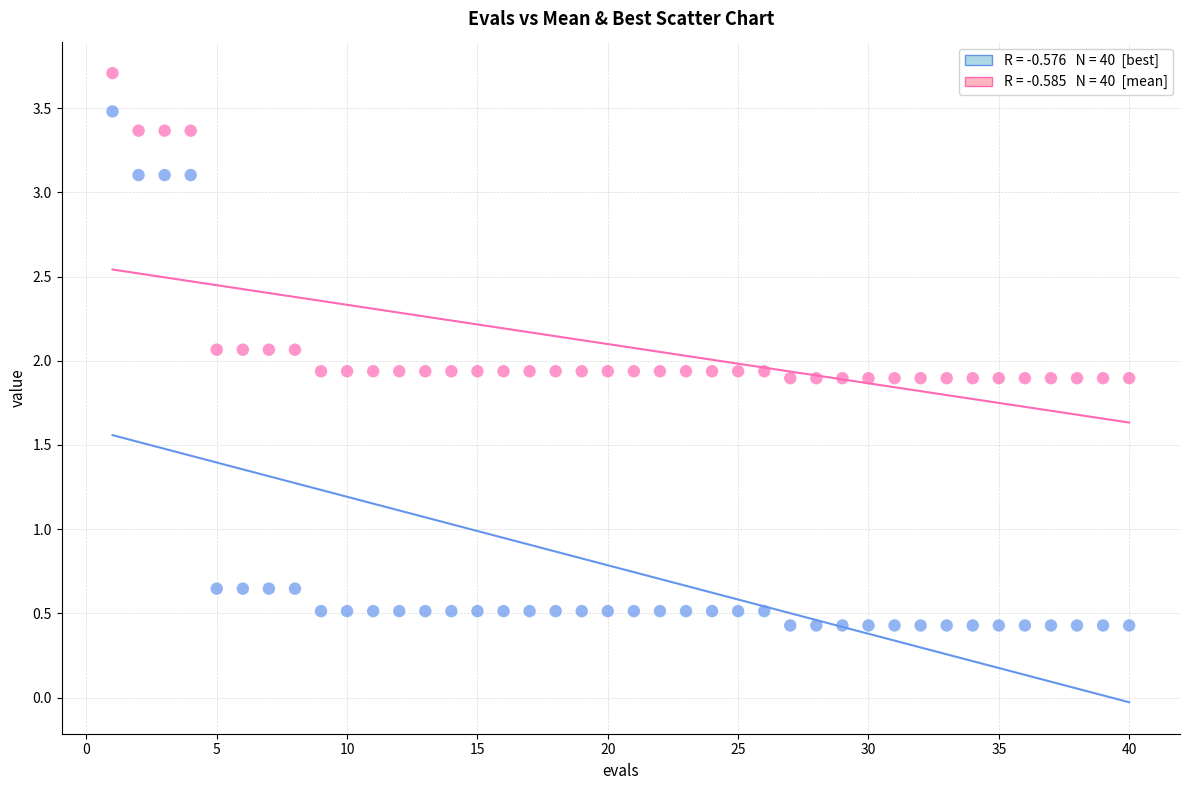

Across all data points, what is the range of Y values (max minus min)?

3.3